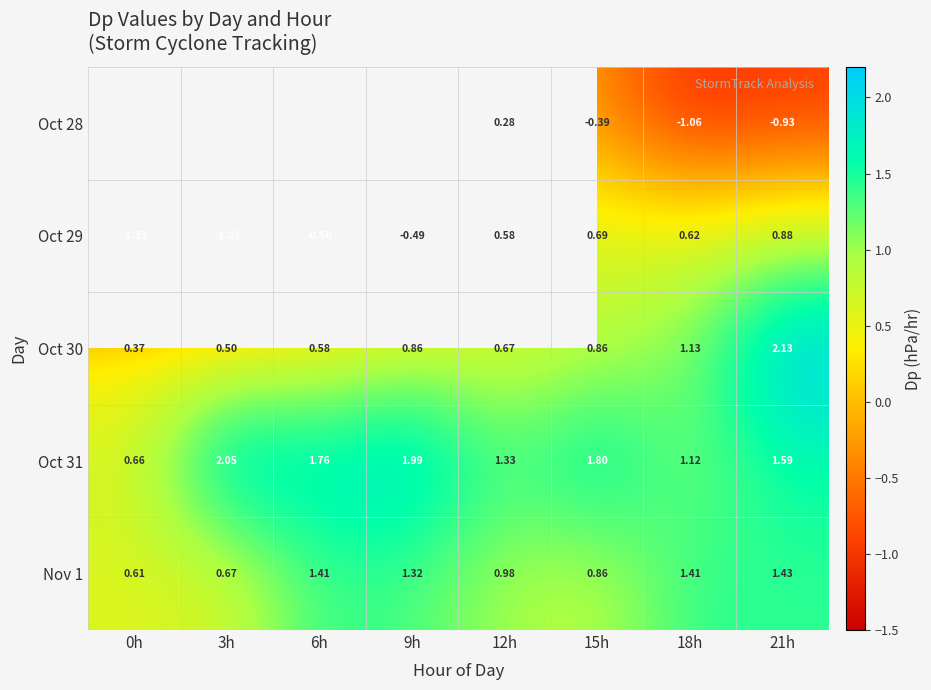

Is it true that Oct 31 equals 2.0 at 9h?

True